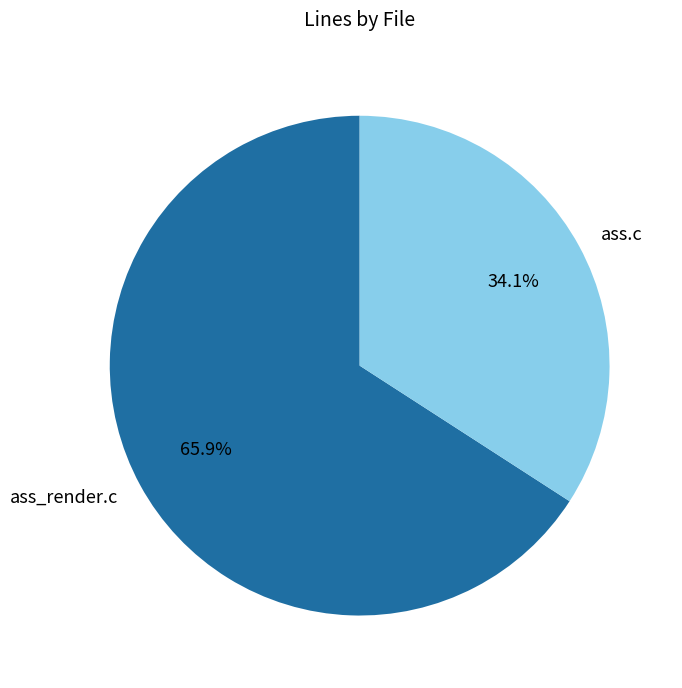

Does any single category account for the majority?

Yes